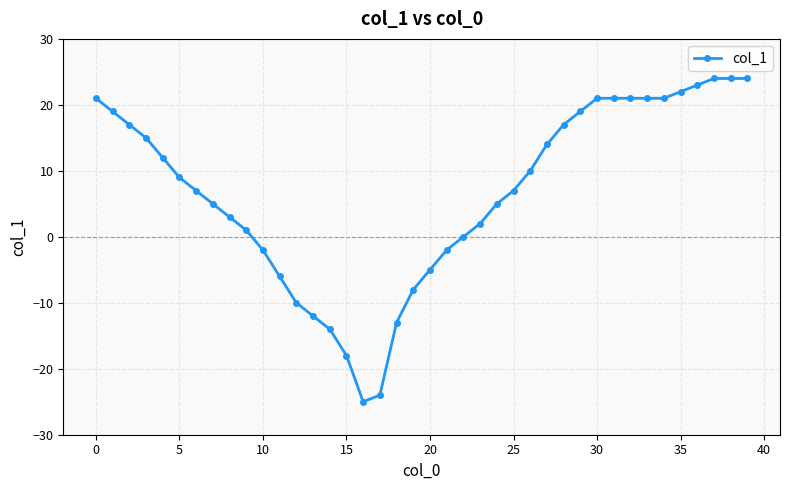

How many lines are shown in the chart?

1